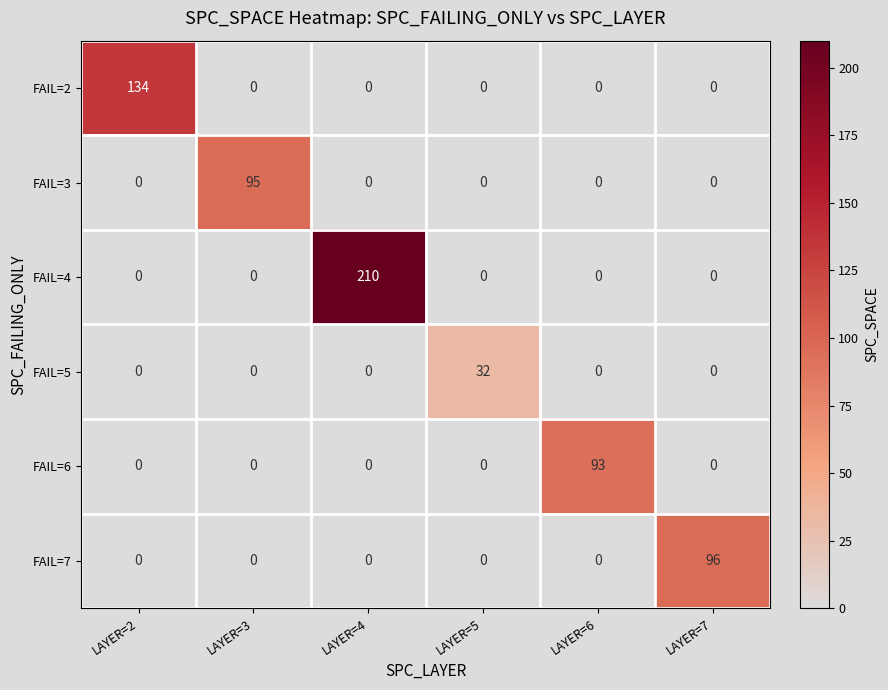

How many series are shown in this chart?

6